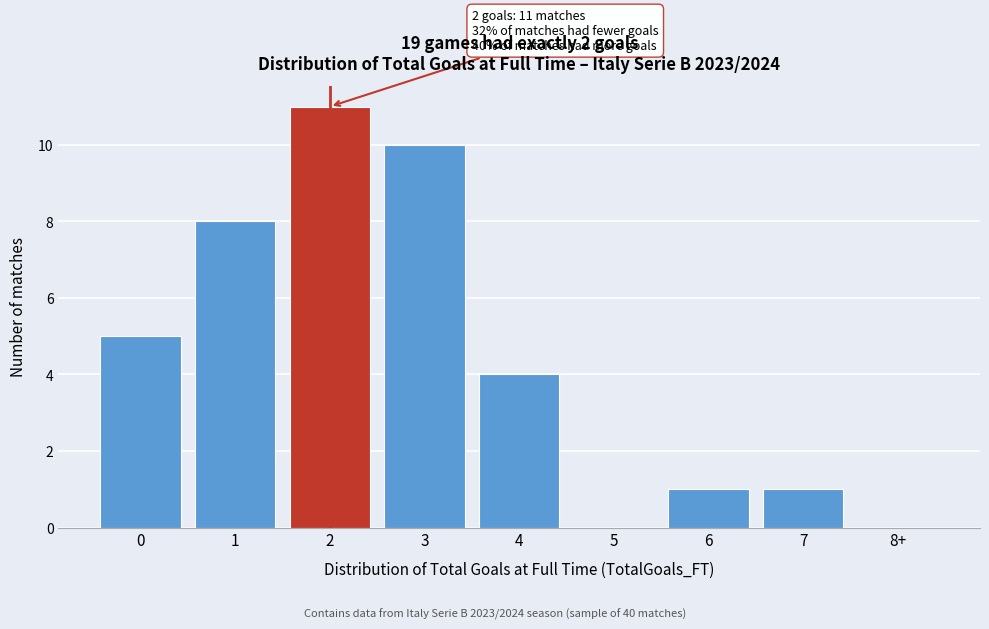

Reading left to right, transcribe all the data shown in this chart.

0=5	1=8	2=11	3=10	4=4	5=0	6=1	7=1	8+=0